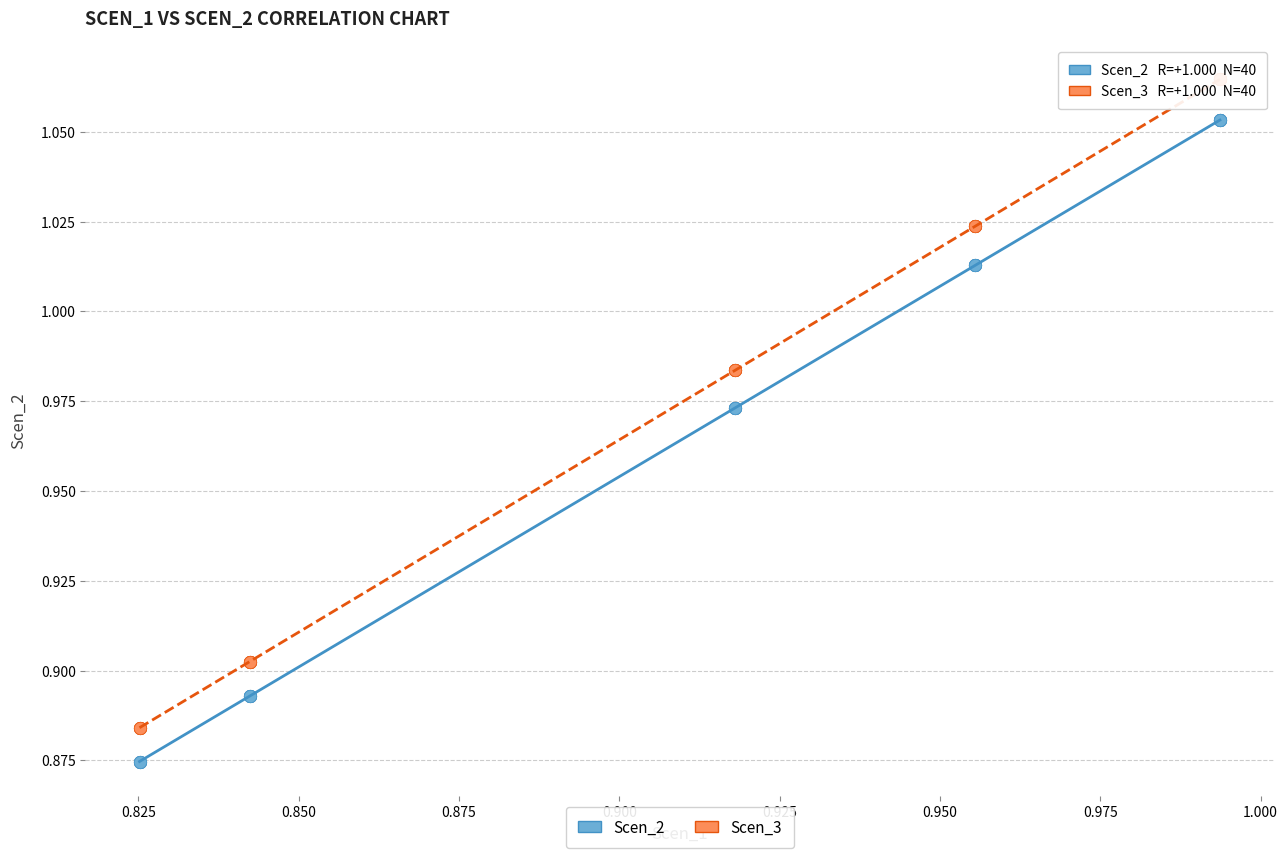

Which series reaches the minimum Y coordinate?

Scen_2